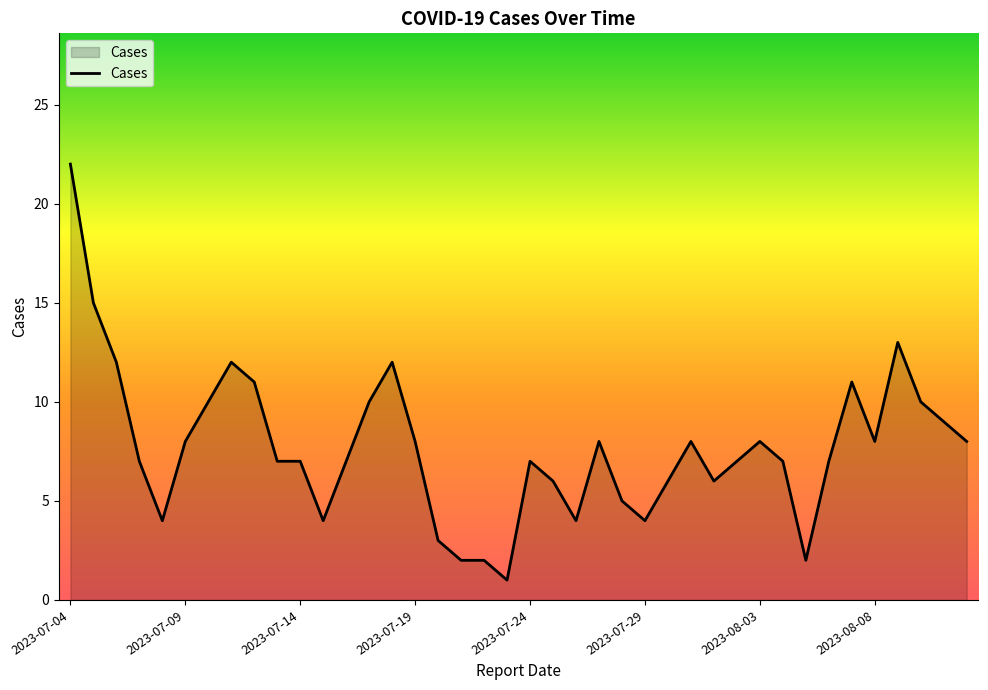

What is the maximum value shown in the chart?

22